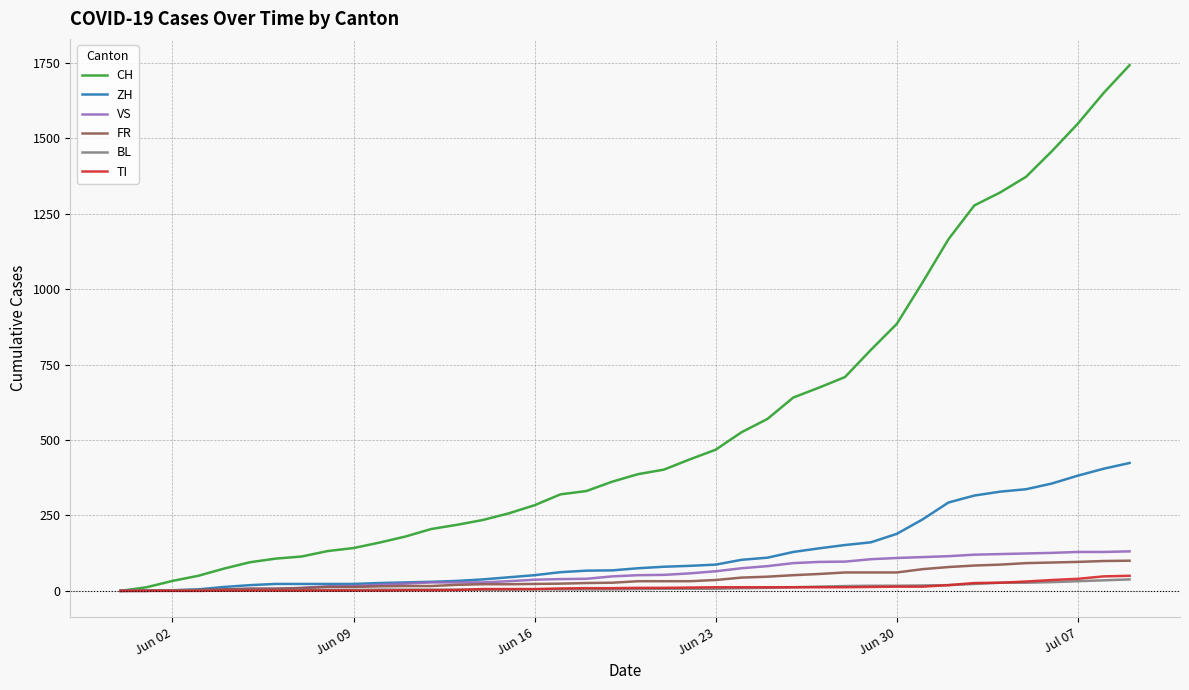

Which series has the largest range (max minus min)?

CH